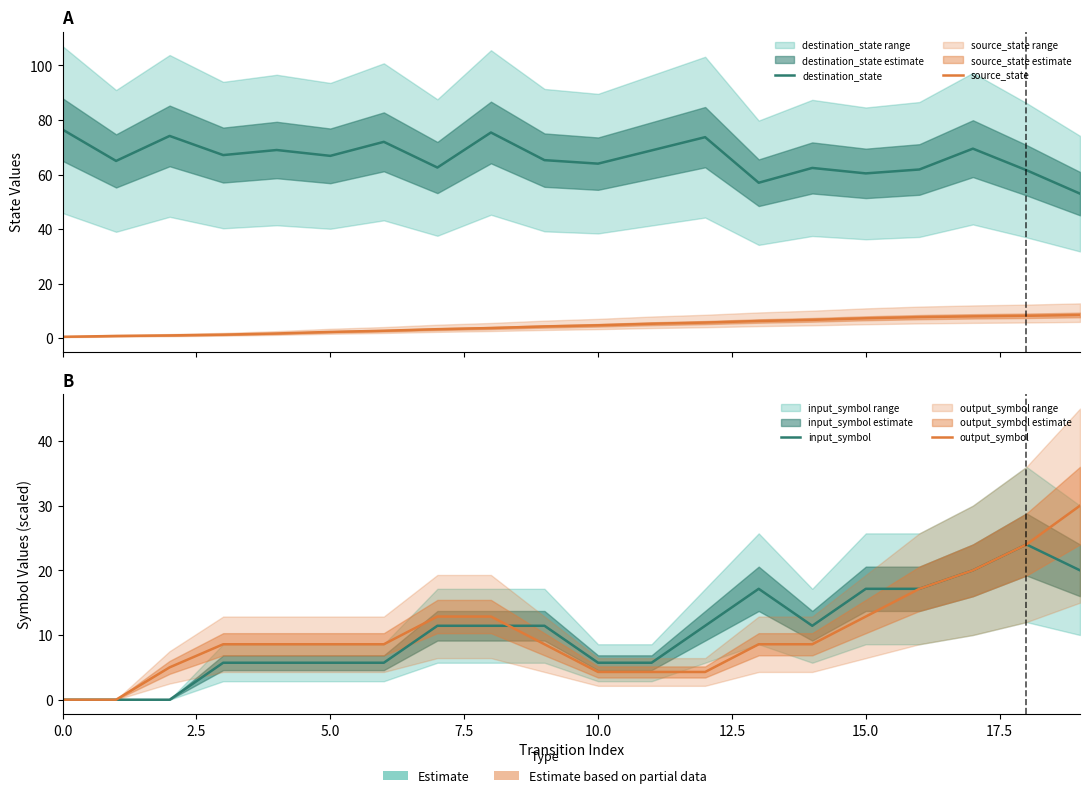

What is the sum of all destination_state values?

1326.3